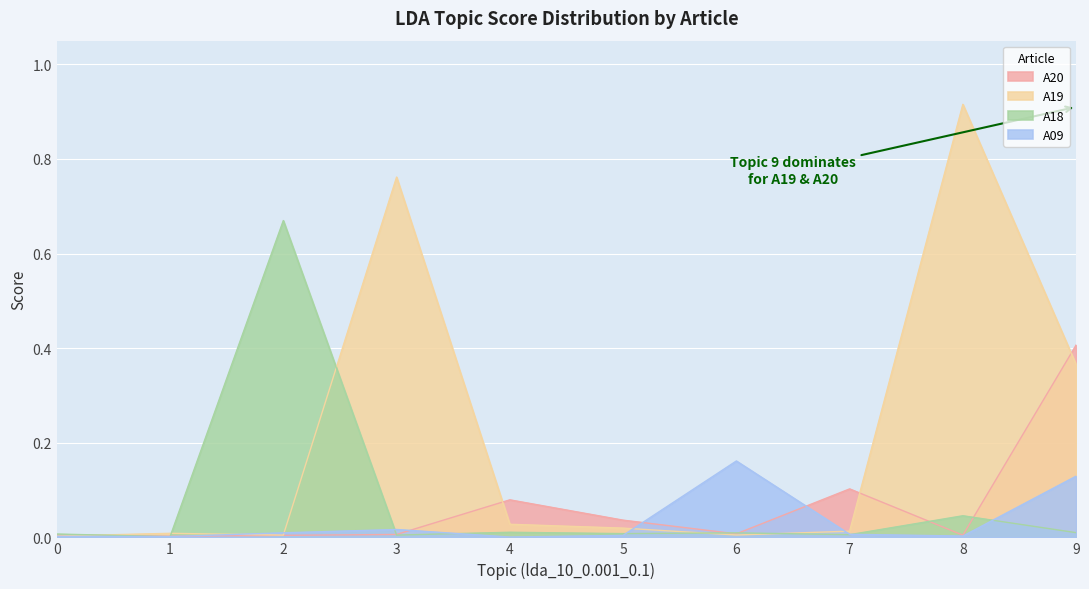

Where is the first local maximum for A19?

1